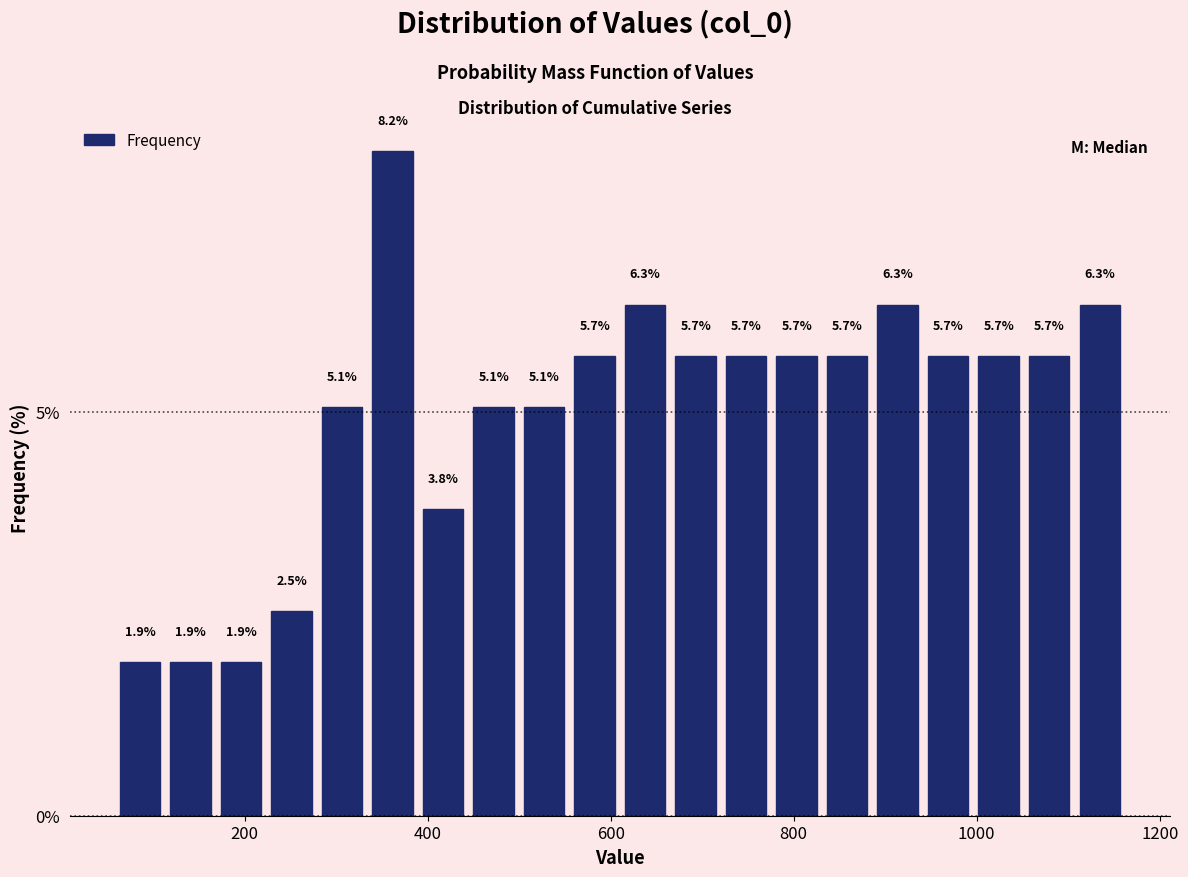

Read against the x-axis, roughly where is the centre of the tallest bar?

360